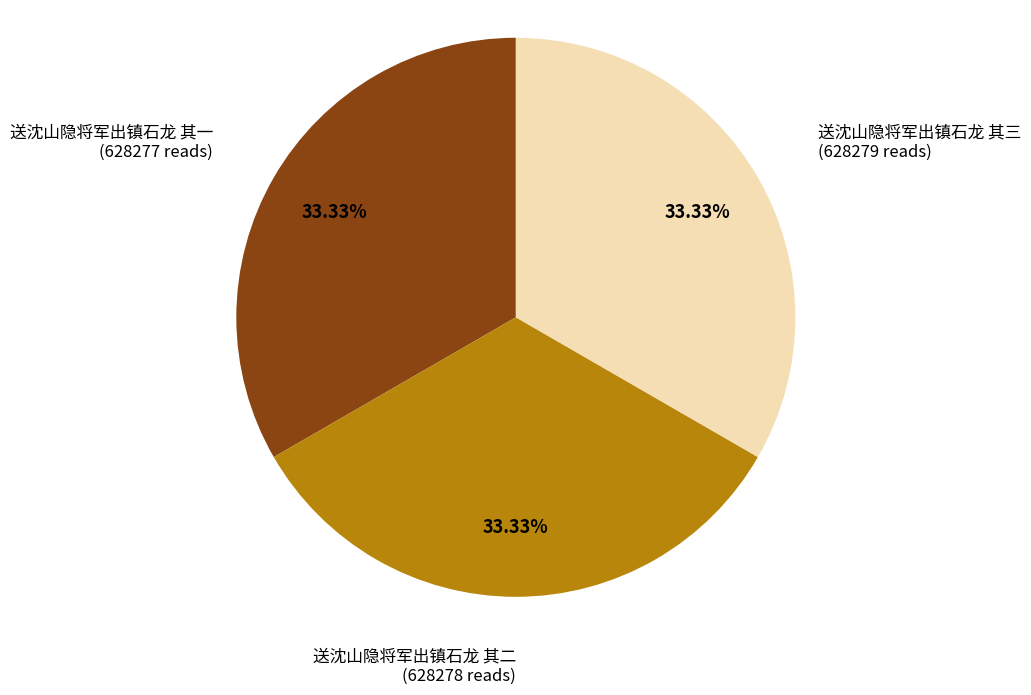

Is 送沈山隐将军出镇石龙 其二 the majority of the pie?

No